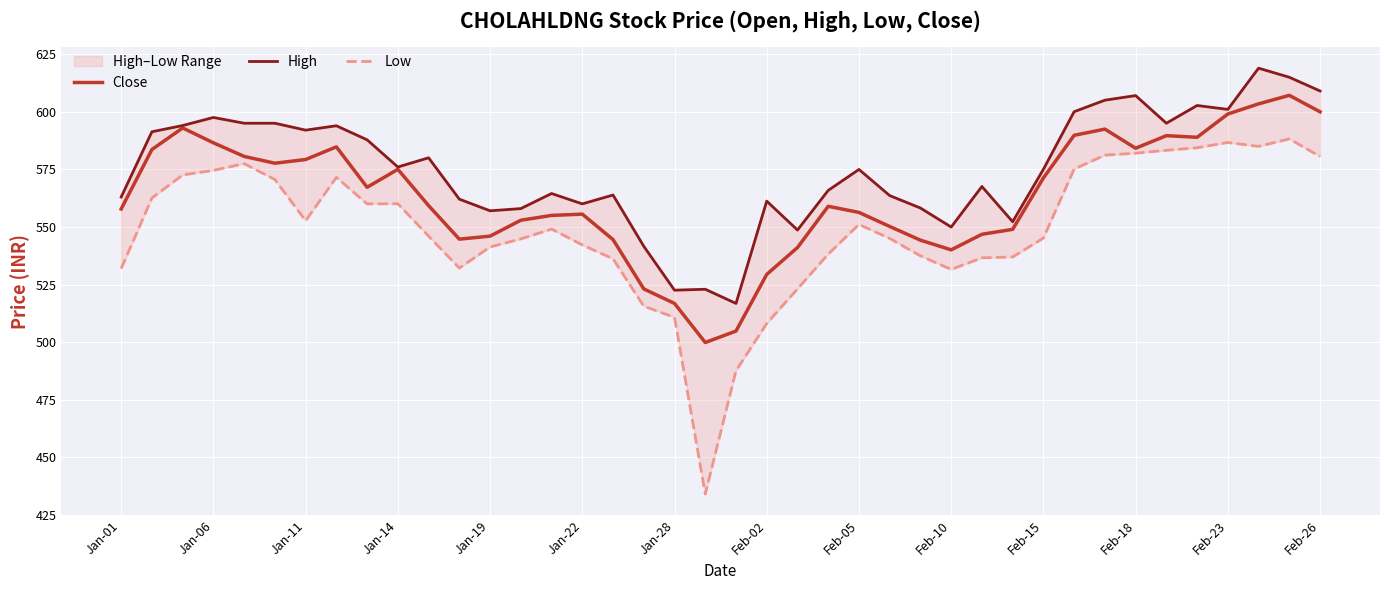

What is the minimum value for Close?

499.9